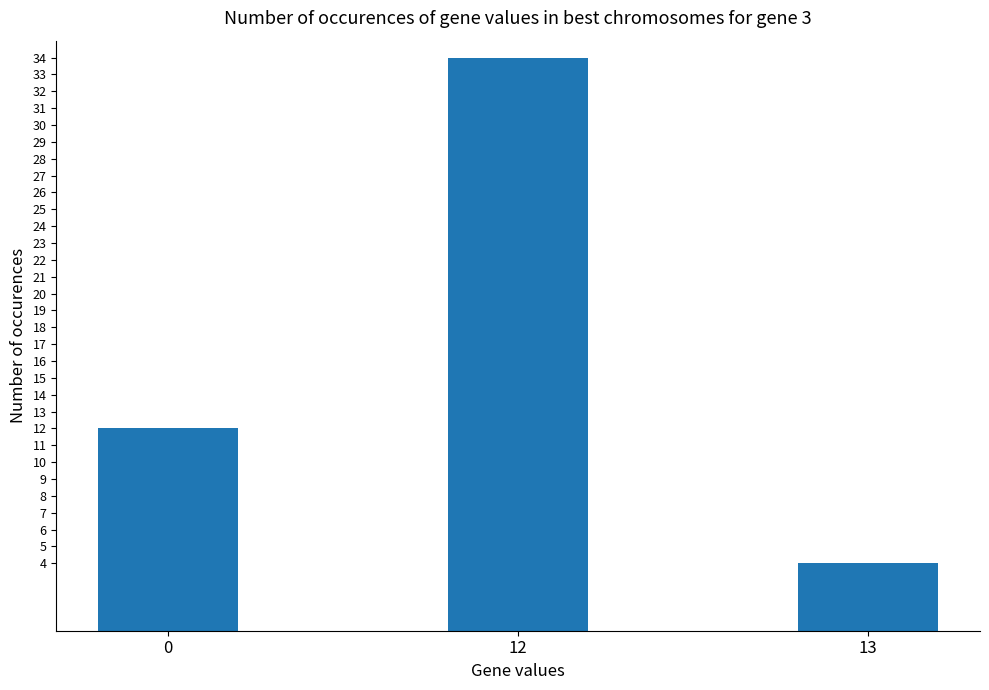

What is the smallest value displayed?

4